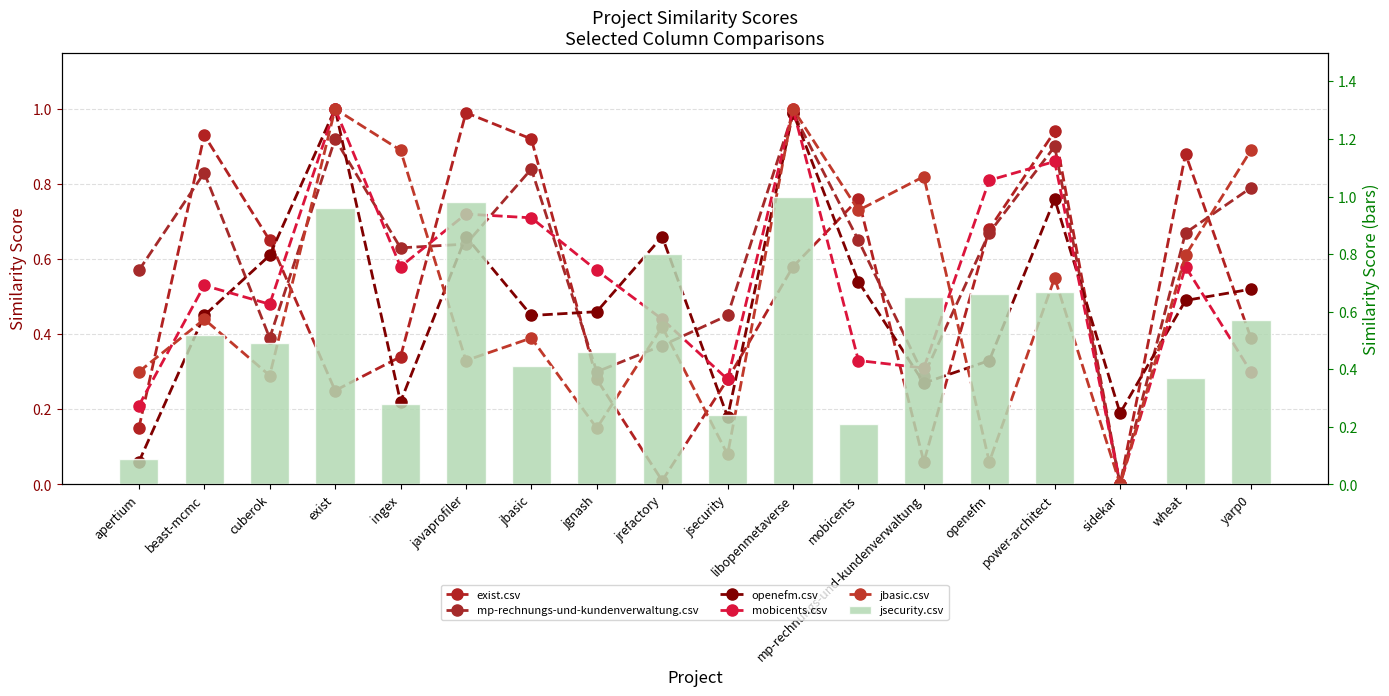

At which category is the sum across all series the highest?

libopenmetaverse